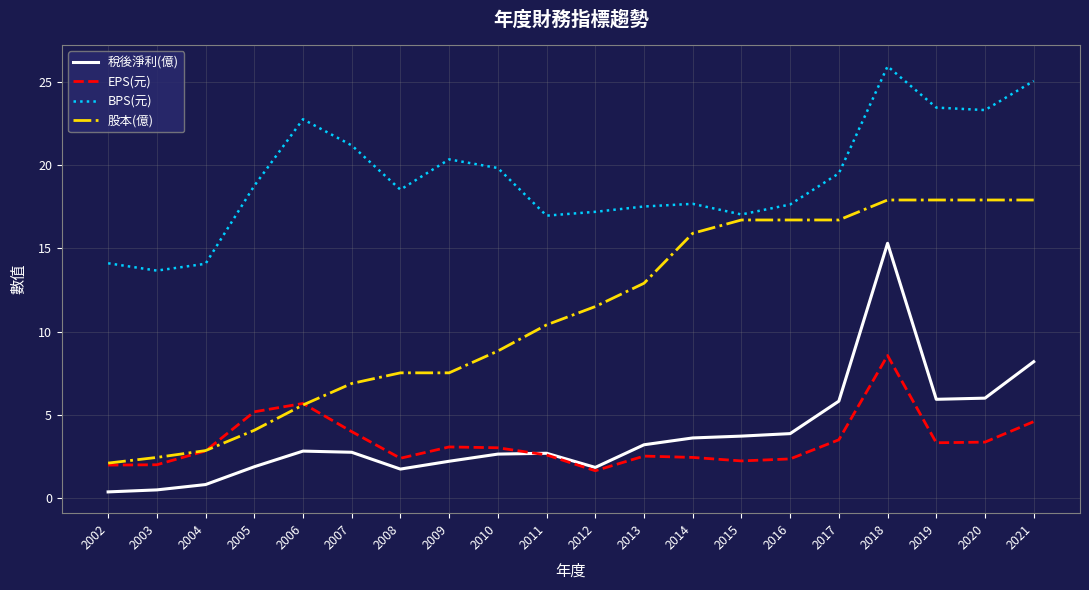

Is the value of 稅後淨利(億) at 2002 greater than the value of EPS(元) at 2015?

No